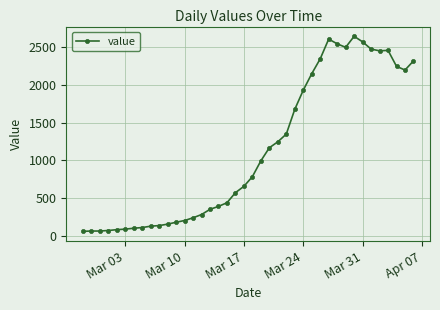

What is the average value?

1125